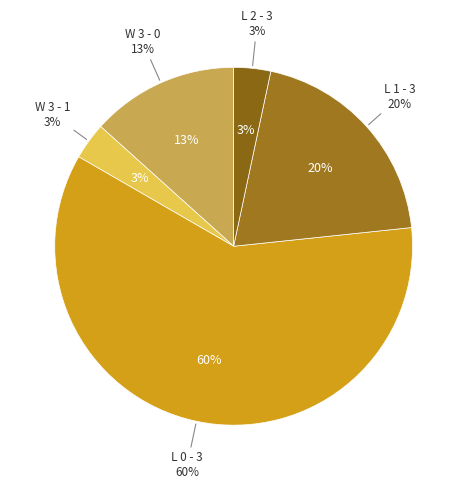

To the nearest percent, what portion does W 3 - 0 represent?

13%